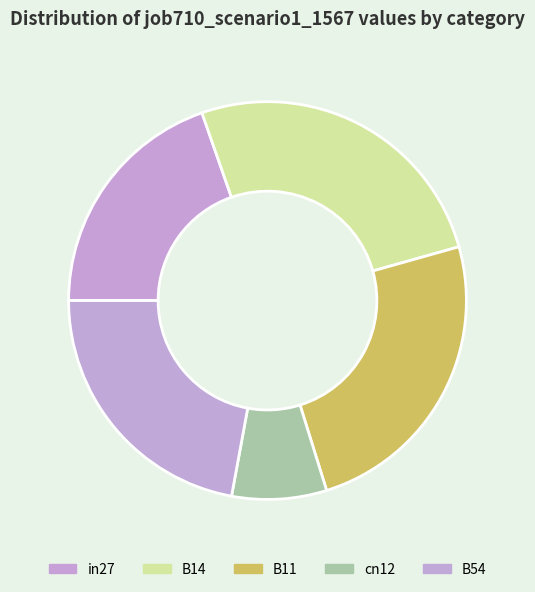

Rank the categories by value from lowest to highest.

cn12, in27, B54, B11, B14